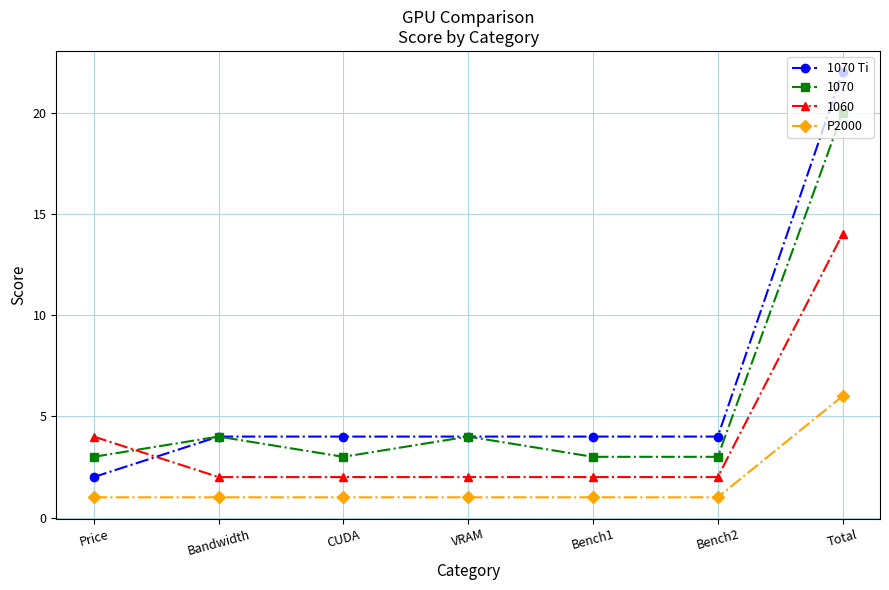

Which category has the highest value across all series?

Total